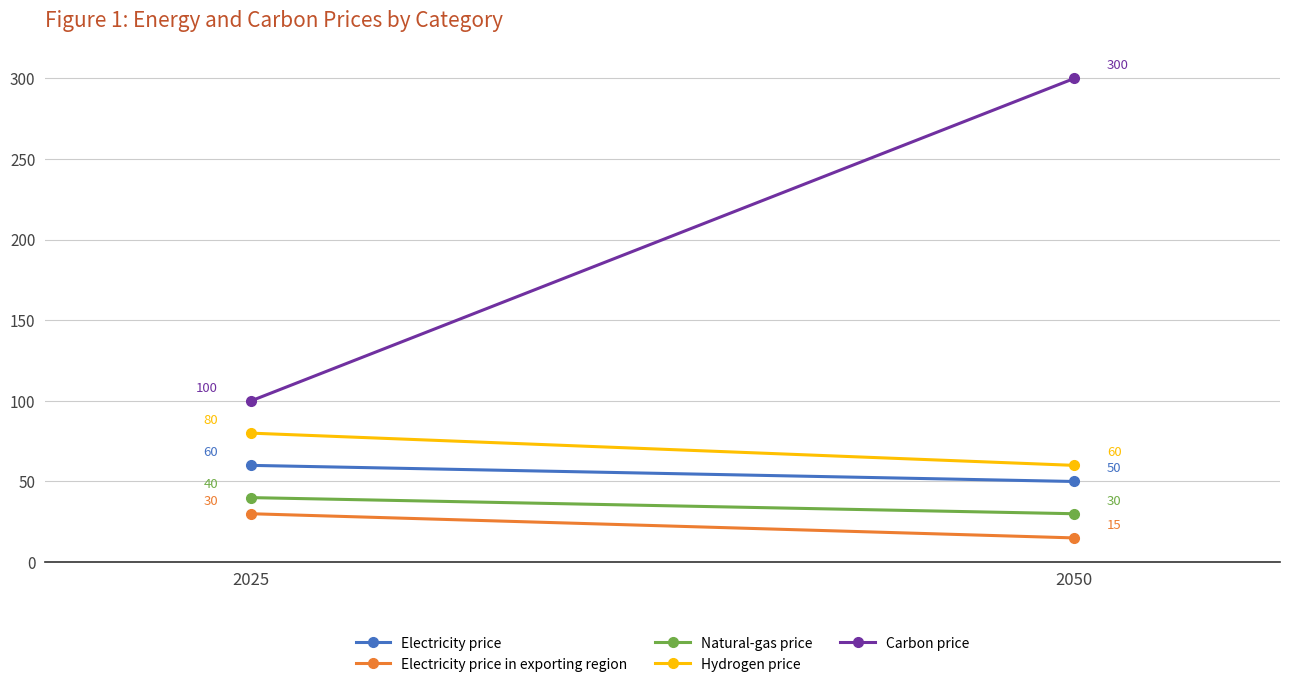

What is the maximum value shown in the chart?

300